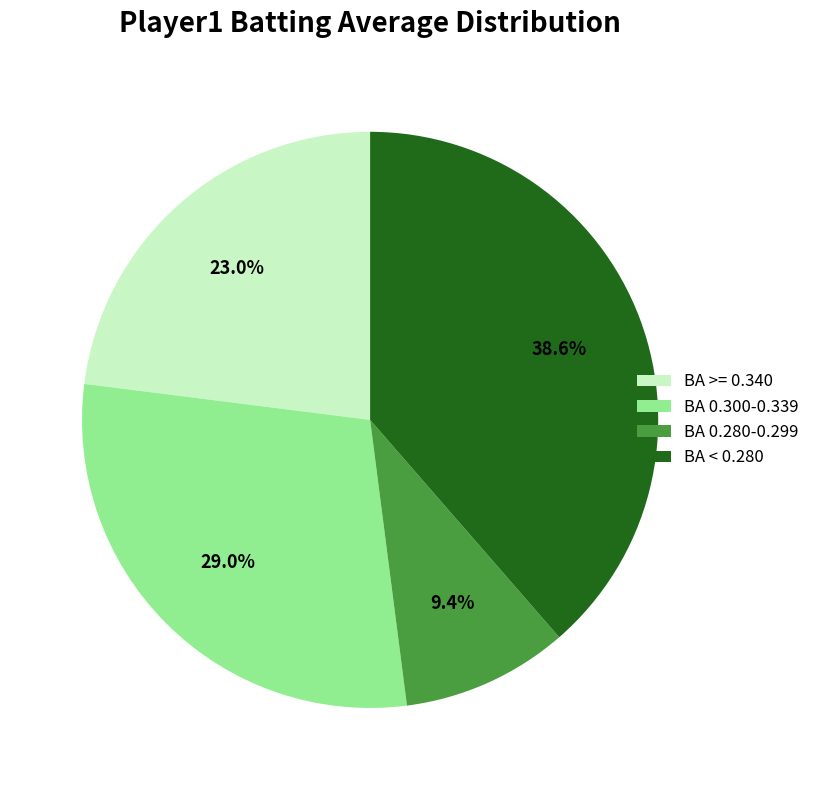

Does BA >= 0.340 represent more than half of the total?

No